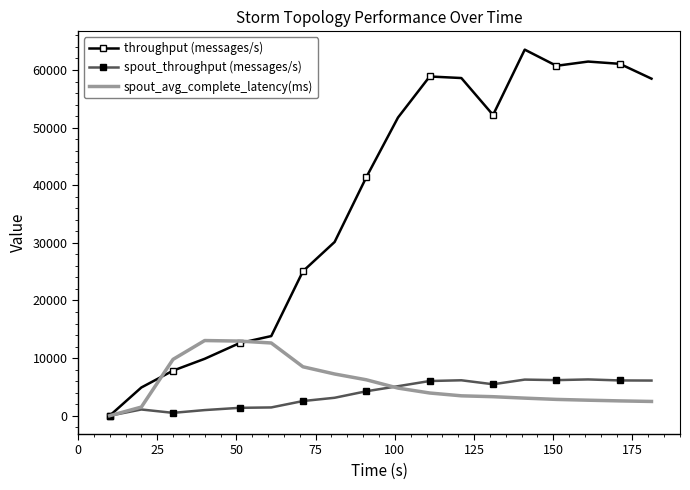

What is the difference between the second highest and second lowest values in the spout_avg_complete_latency(ms) series?

11449.9